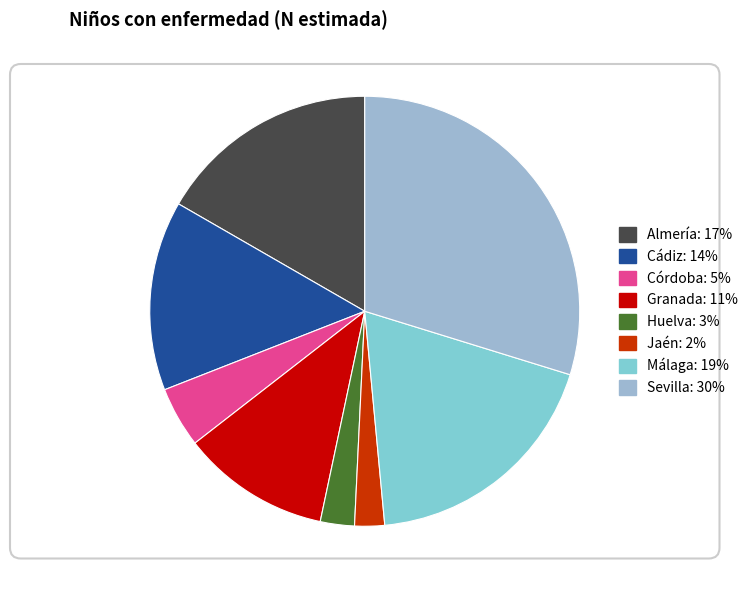

Which slice is the smallest?

Jaén